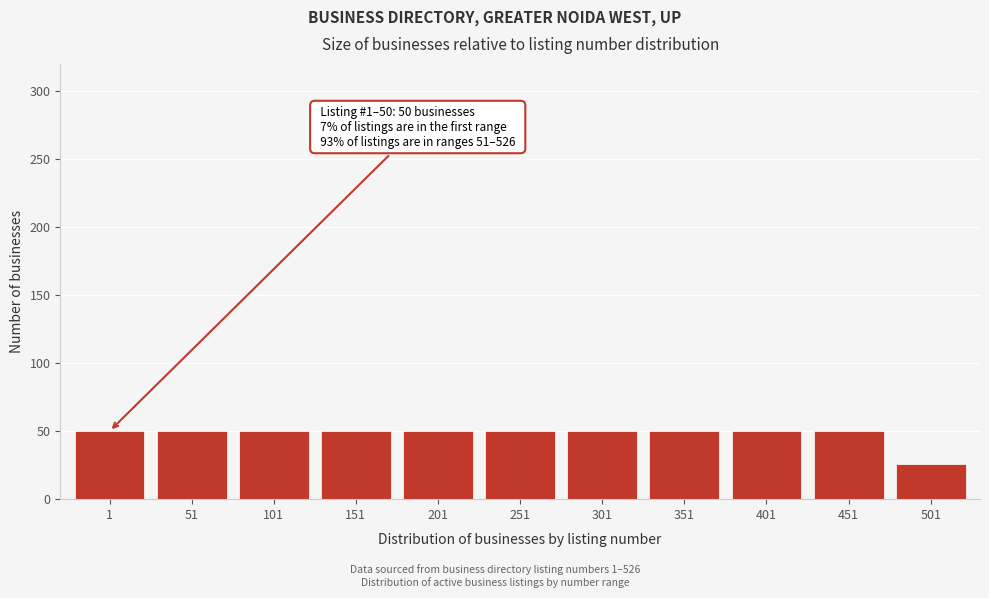

Reading left to right, list all the values displayed in this chart.

1=50	51=50	101=50	151=50	201=50	251=50	301=50	351=50	401=50	451=50	501=26